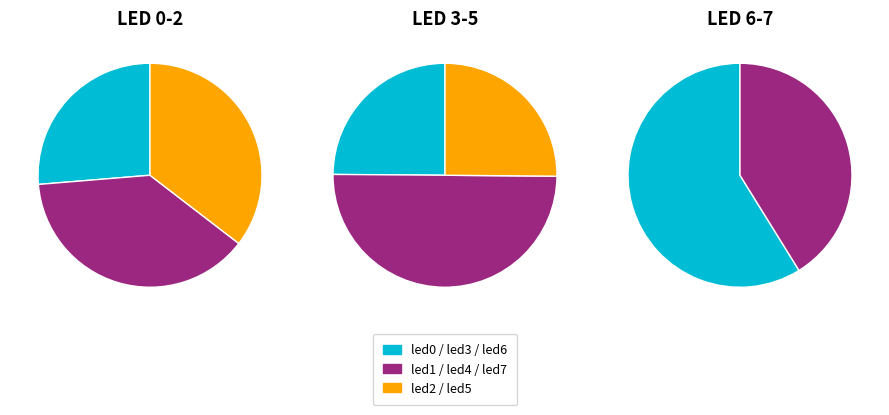

Count the number of slices in the pie.

8